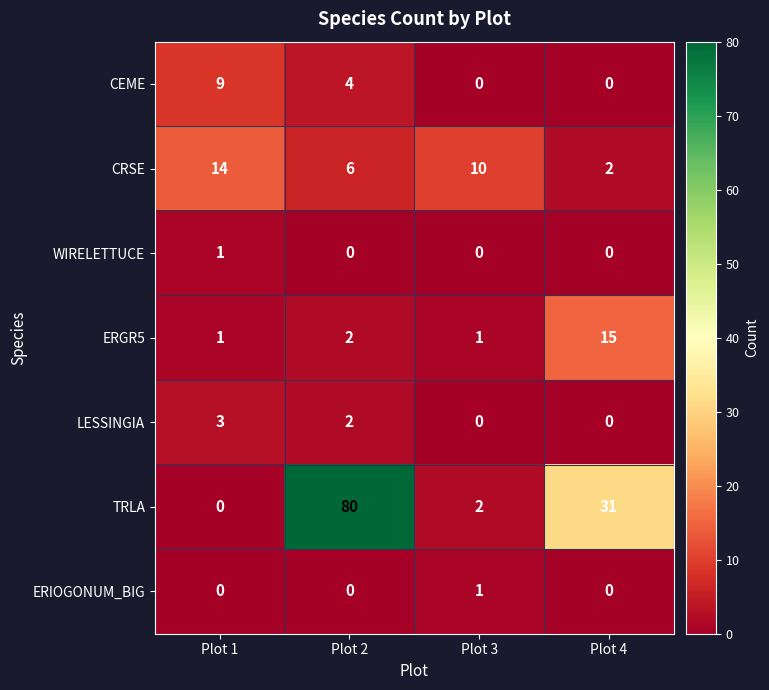

Reading left to right, transcribe all the data shown in this chart.

CEME: Plot 1=9	Plot 2=4	Plot 3=0	Plot 4=0
CRSE: Plot 1=14	Plot 2=6	Plot 3=10	Plot 4=2
WIRELETTUCE: Plot 1=1	Plot 2=0	Plot 3=0	Plot 4=0
ERGR5: Plot 1=1	Plot 2=2	Plot 3=1	Plot 4=15
LESSINGIA: Plot 1=3	Plot 2=2	Plot 3=0	Plot 4=0
TRLA: Plot 1=0	Plot 2=80	Plot 3=2	Plot 4=31
ERIOGONUM_BIG: Plot 1=0	Plot 2=0	Plot 3=1	Plot 4=0